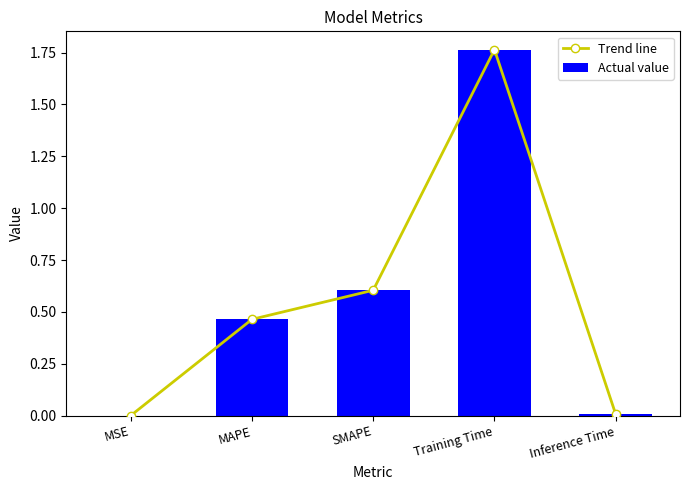

What is the difference between the maximum and minimum values in the Trend line series?

1.8